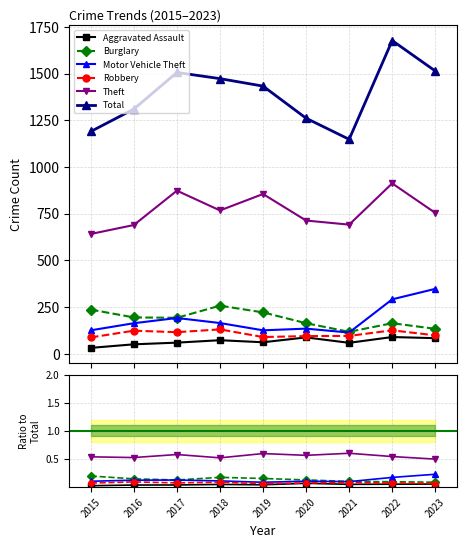

At which category is the sum across all series the highest?

2022